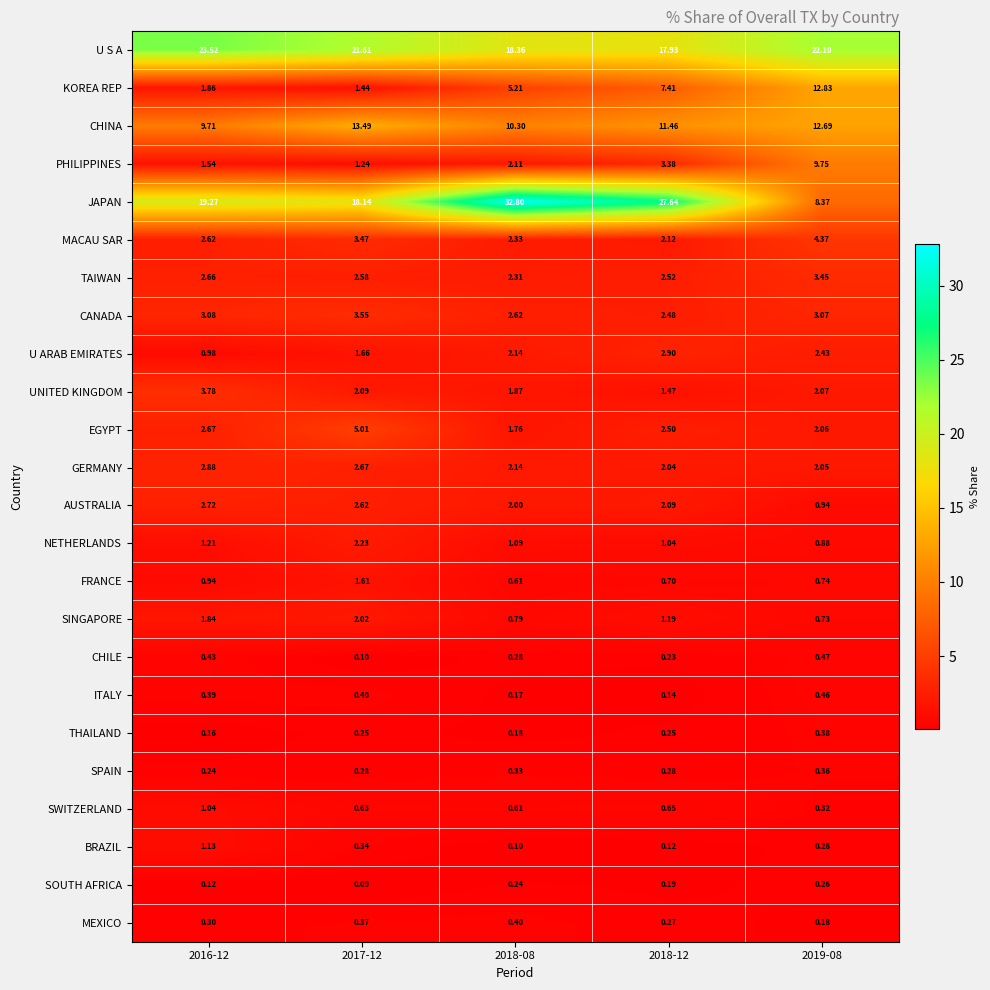

How many data points does each series have?

5